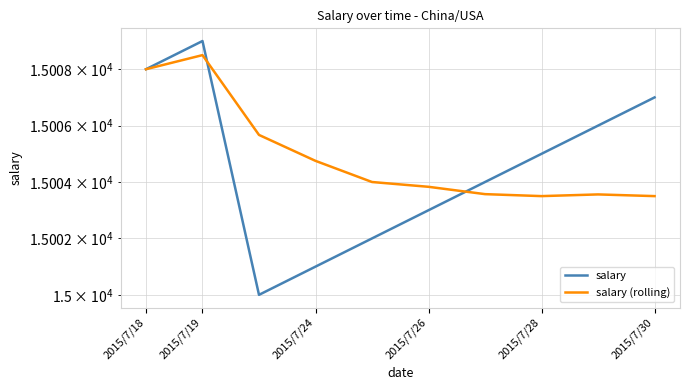

Does the chart have visible grid lines?

Yes